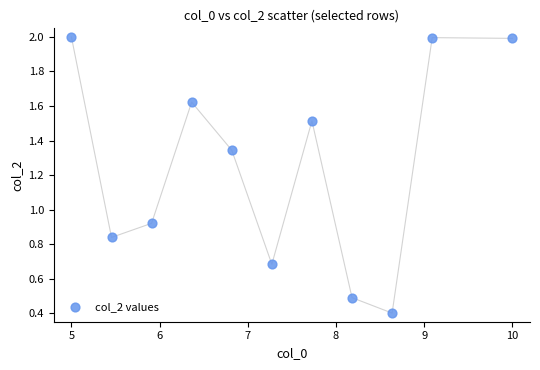

What is the range of X values (max minus min)?

5.0